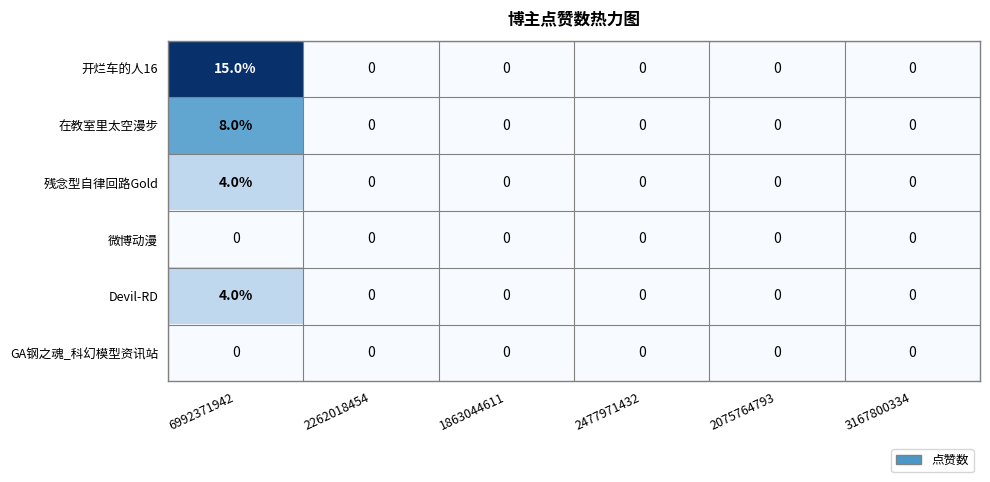

Which series has the largest total across all categories?

开烂车的人16